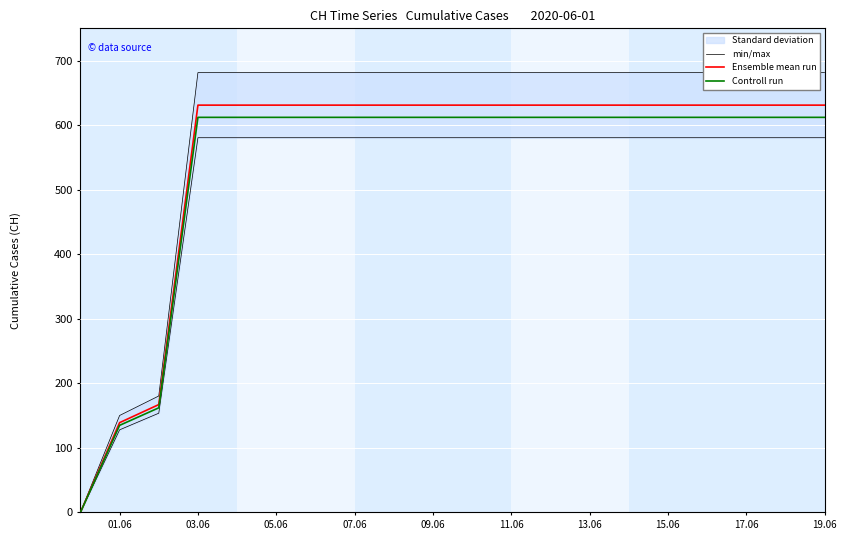

The value of Controll run at 17.06 is 940.9. True or false?

False